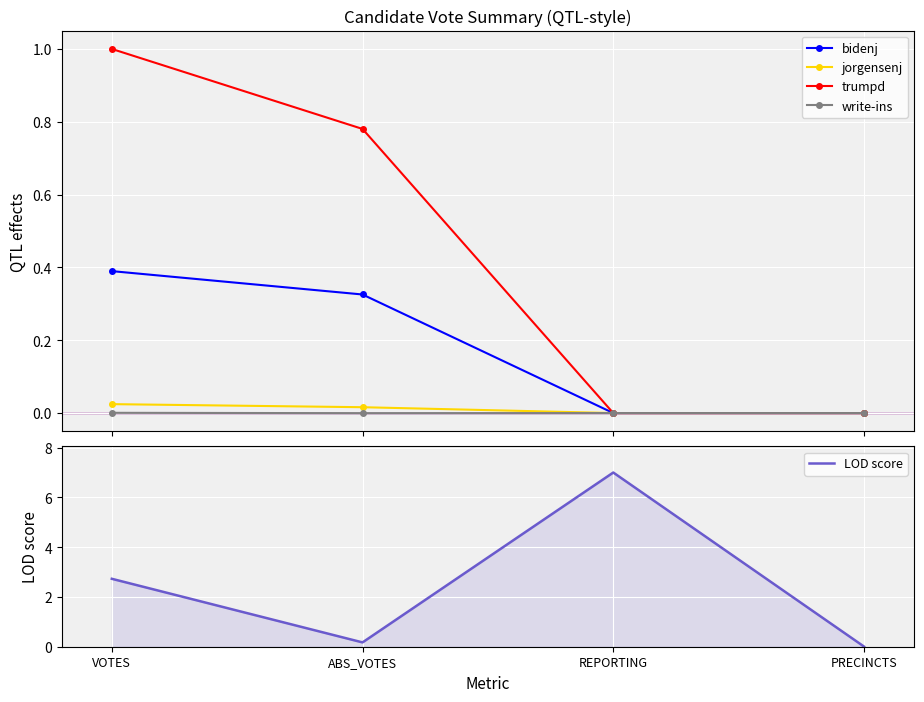

True or false: LOD score has more than 0 points higher than both neighbors.

True